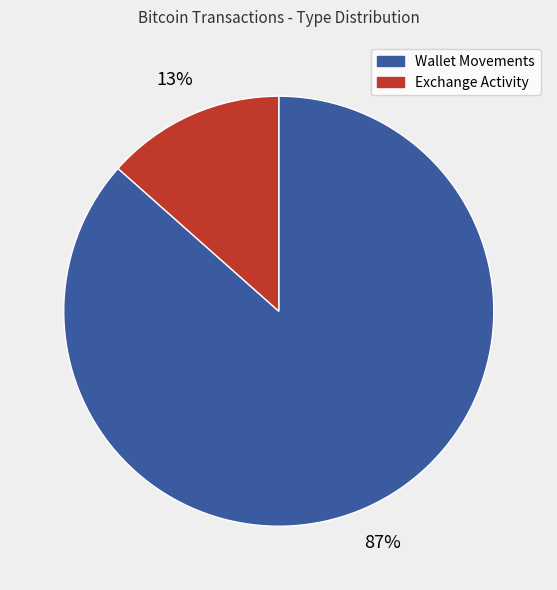

Does any single category account for the majority?

Yes